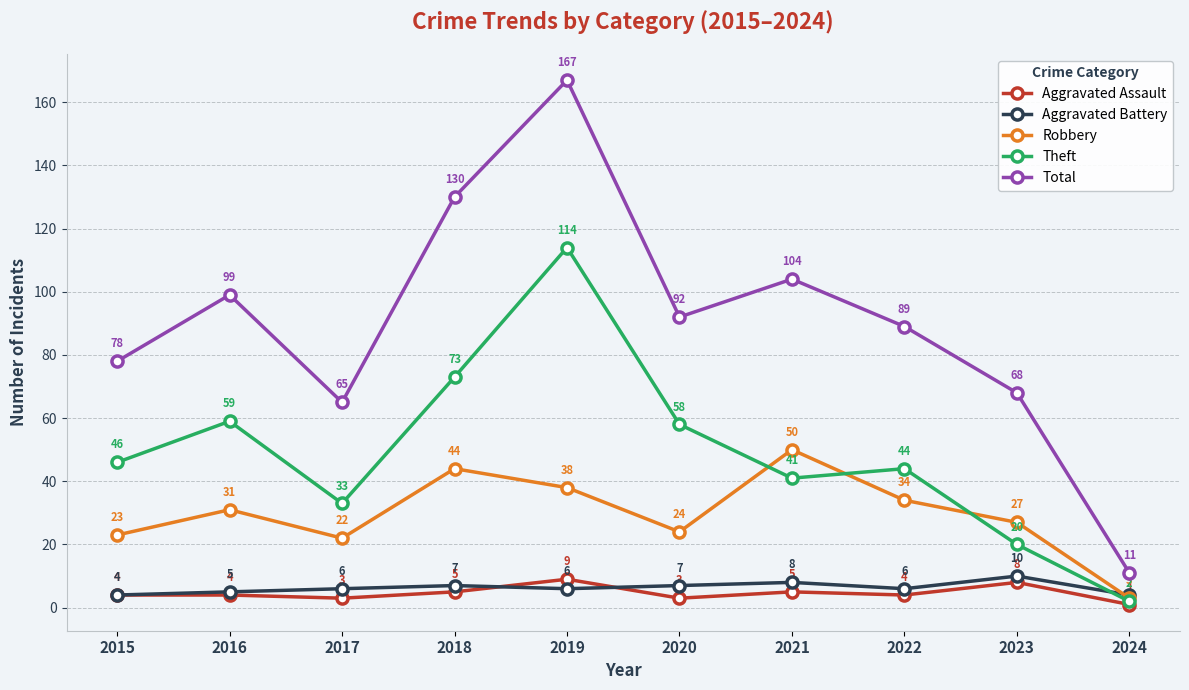

True or false: Robbery and Total cross at least once.

False